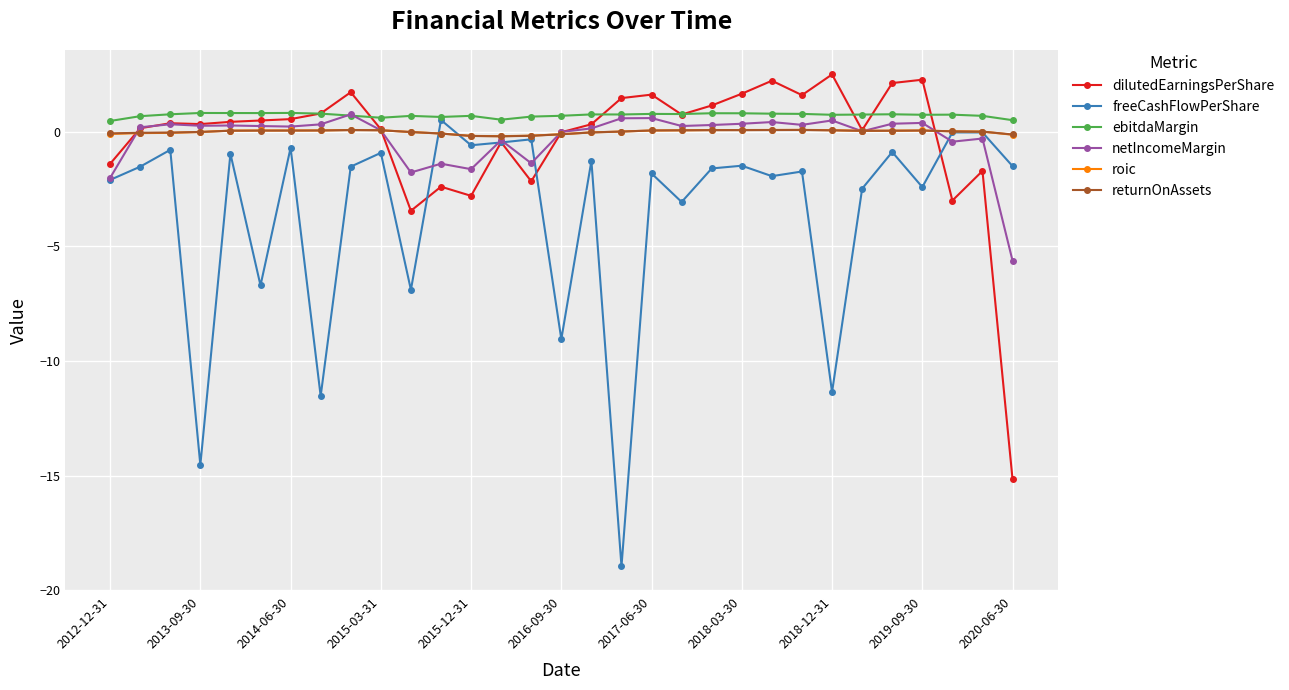

What is the maximum value for netIncomeMargin?

0.7